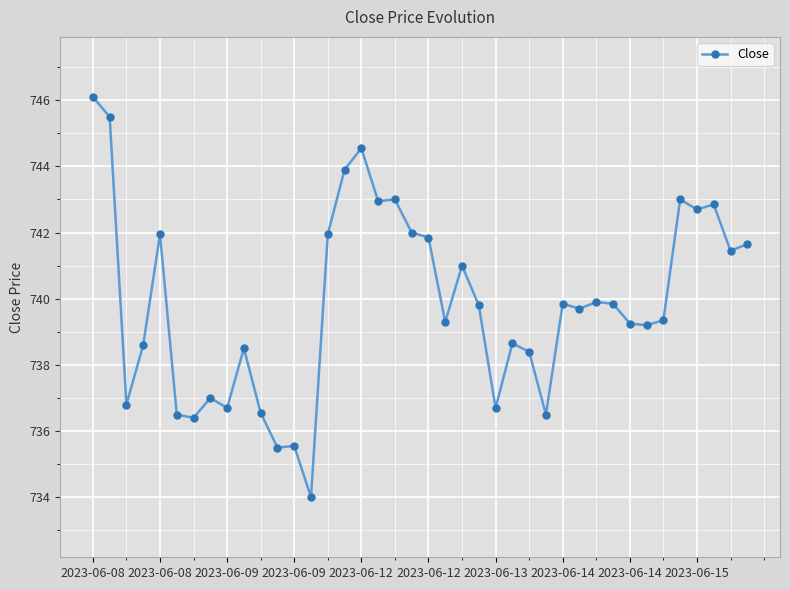

What is the difference between the maximum and minimum values?

12.1